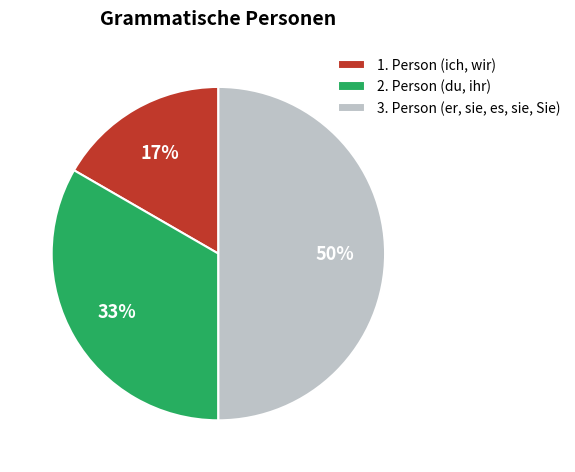

To the nearest percent, what portion does 3. Person (er, sie, es, sie, Sie) represent?

50%